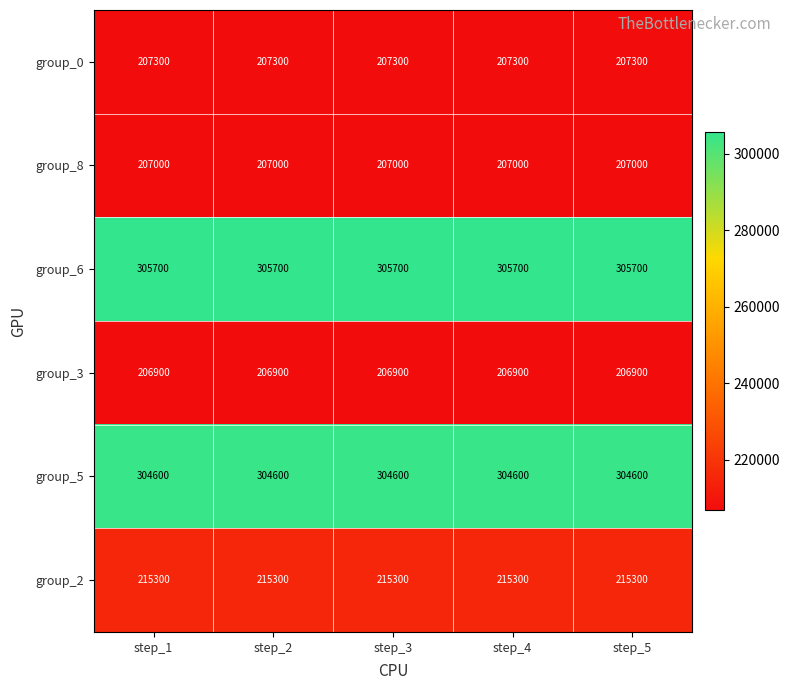

The group_6 series shows 305700 at step_5. True or false?

True